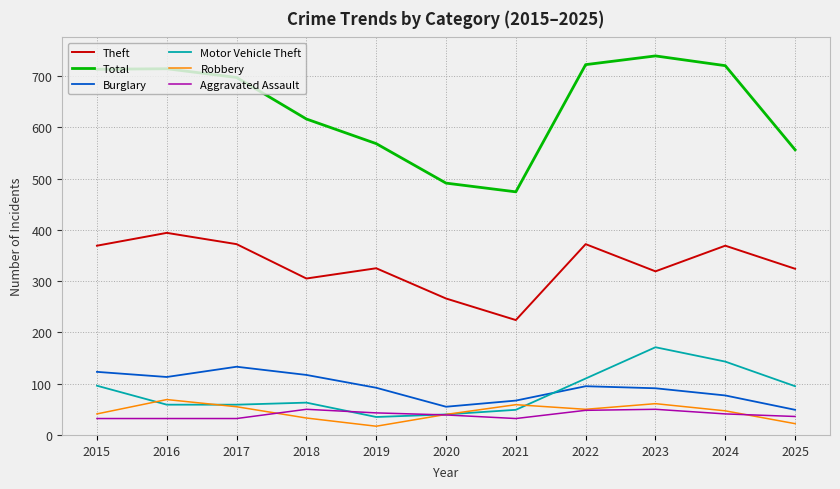

Is this an area chart (filled region under the line)?

No